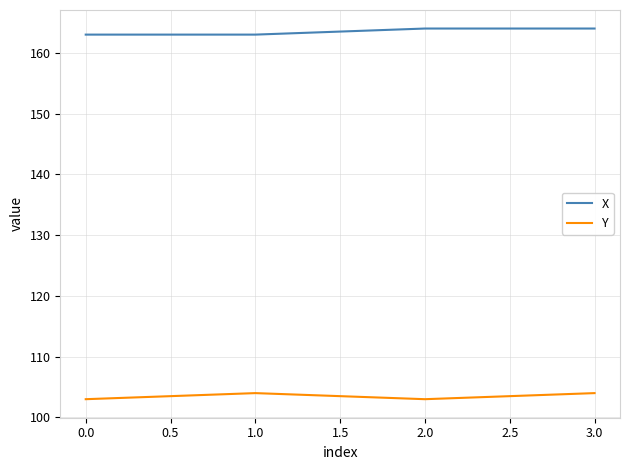

The X series shows 163 at 0.0. True or false?

True